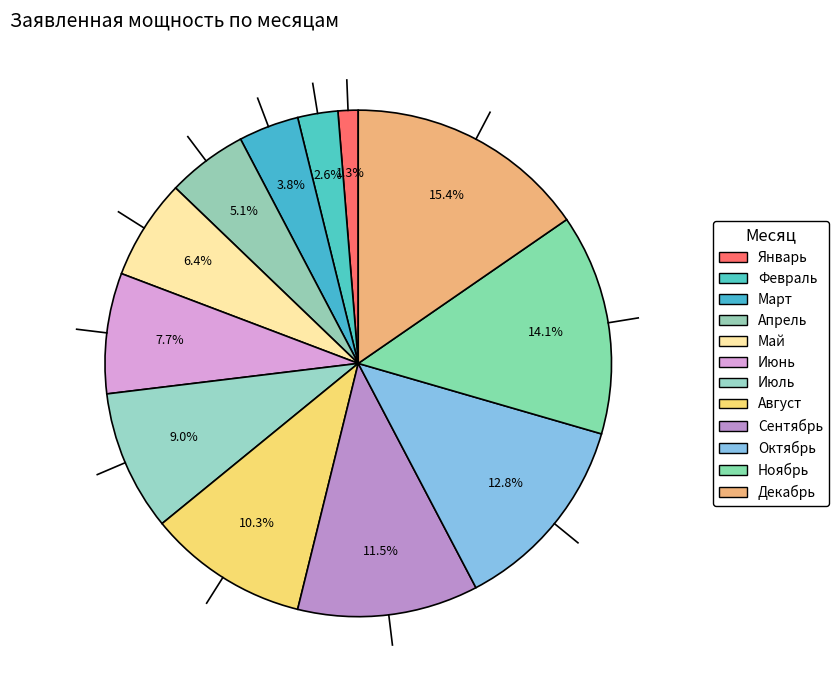

True or false: Ноябрь accounts for 1% of the total.

False